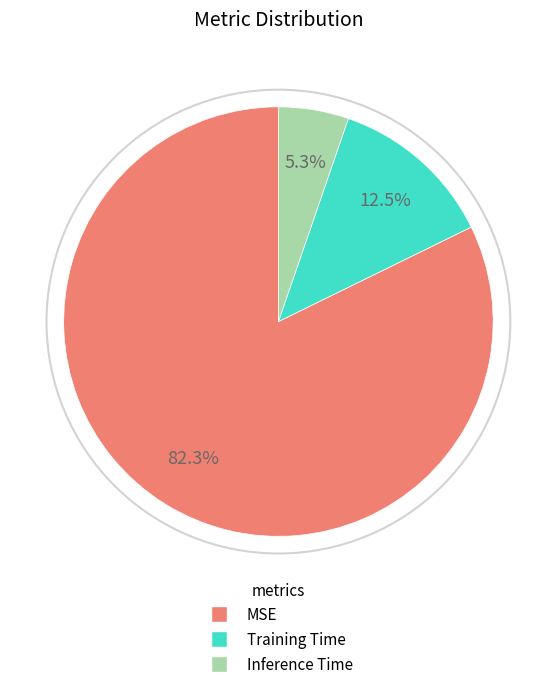

How much of the chart is everything except Training Time?

87.5%